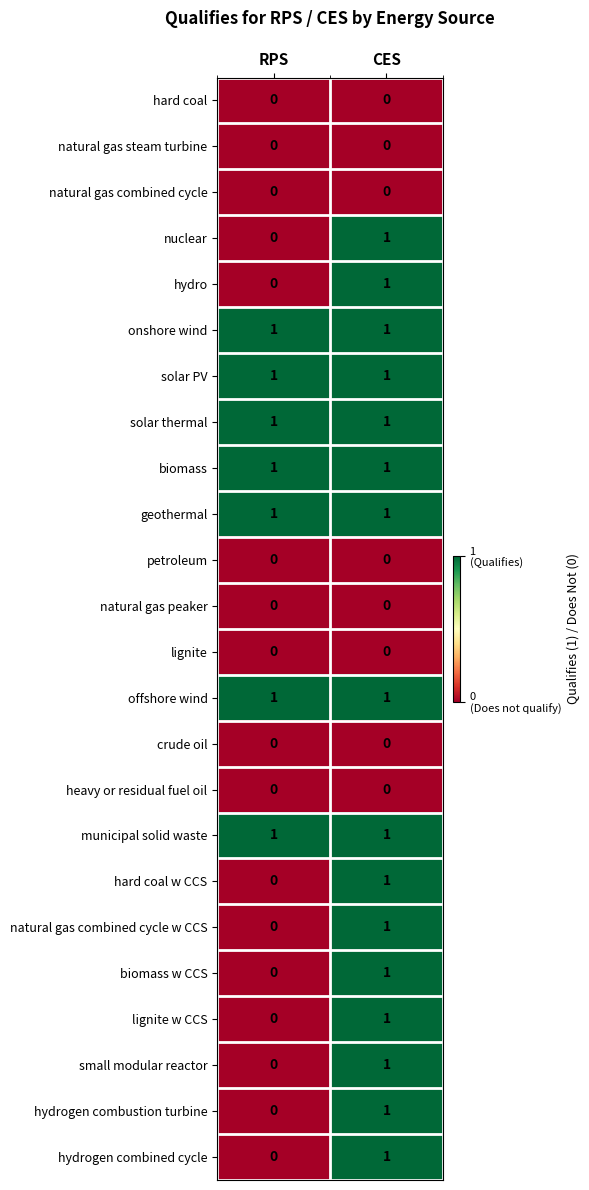

True or false: solar PV has a value of 1 at CES.

True